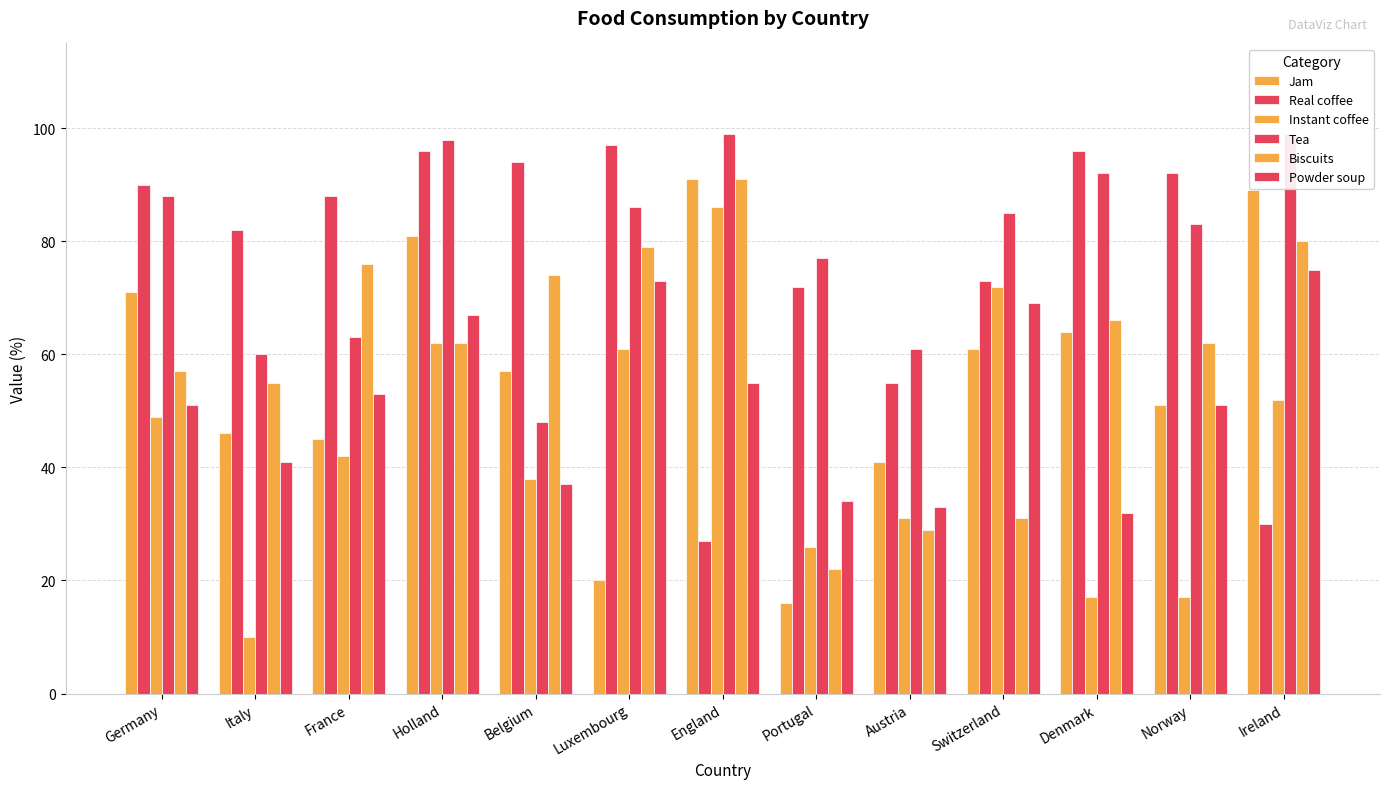

Where is Jam nearest to the value 53?

Norway